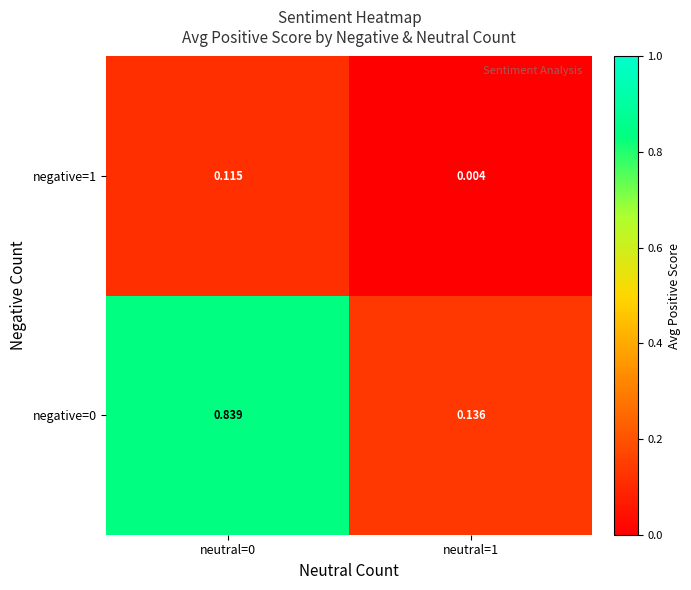

Is the value of negative=1 at neutral=0 greater than the value of negative=0 at neutral=1?

No